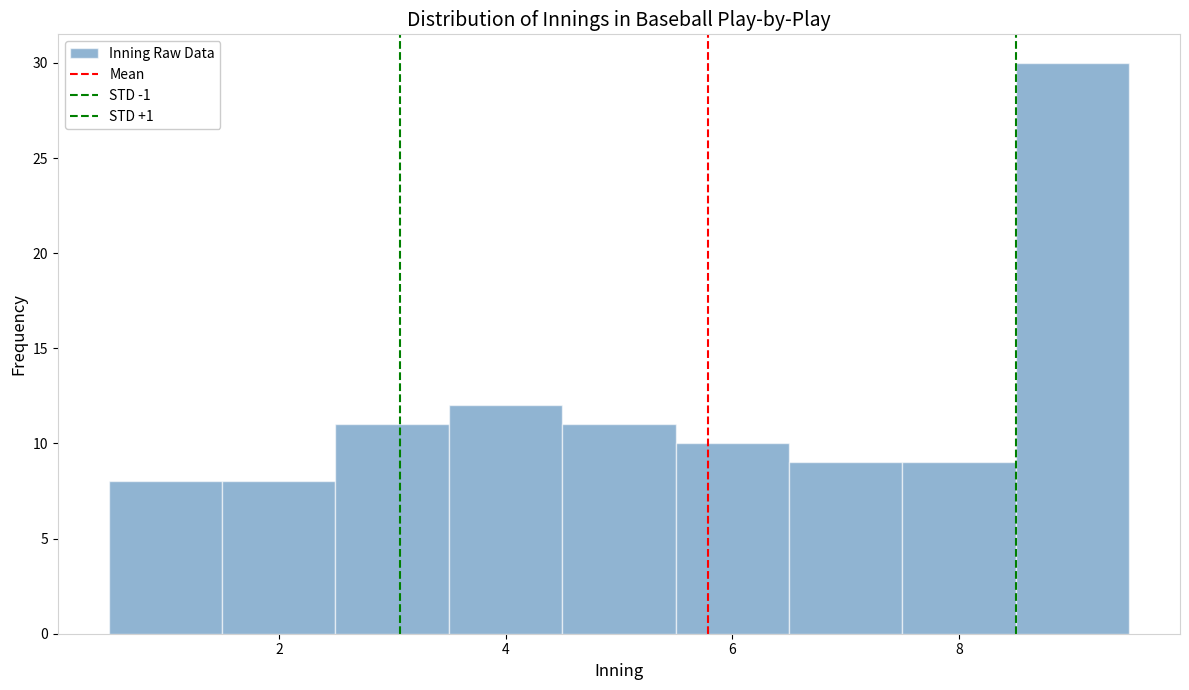

Reading left to right, list every bar in this chart as the range it spans on the x-axis followed by its height. Neither the bar edges nor the heights are printed on the chart, so give them approximately, as read against the axes.

0.5 to 1.5: 8
1.5 to 2.5: 8
2.5 to 3.5: 11
3.5 to 4.5: 12
4.5 to 5.5: 11
5.5 to 6.5: 10
6.5 to 7.5: 9
7.5 to 8.5: 9
8.5 to 9.5: 30